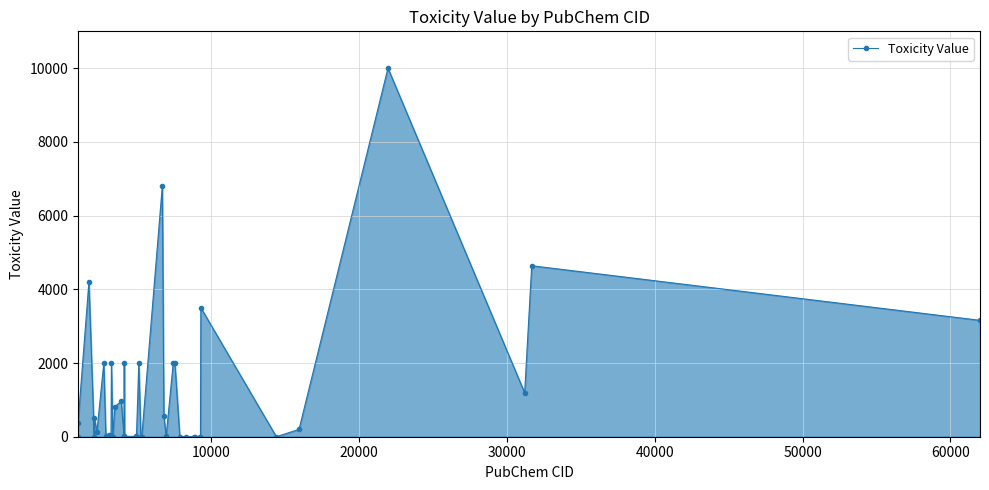

How many lines are shown in the chart?

1